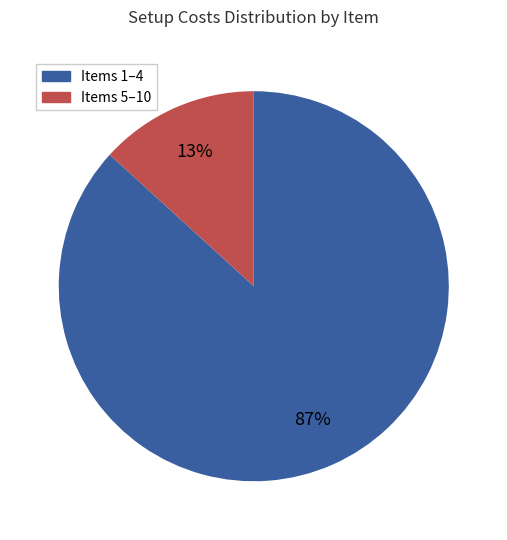

What percentage is the Items 5–10 slice, to the nearest percent?

13%